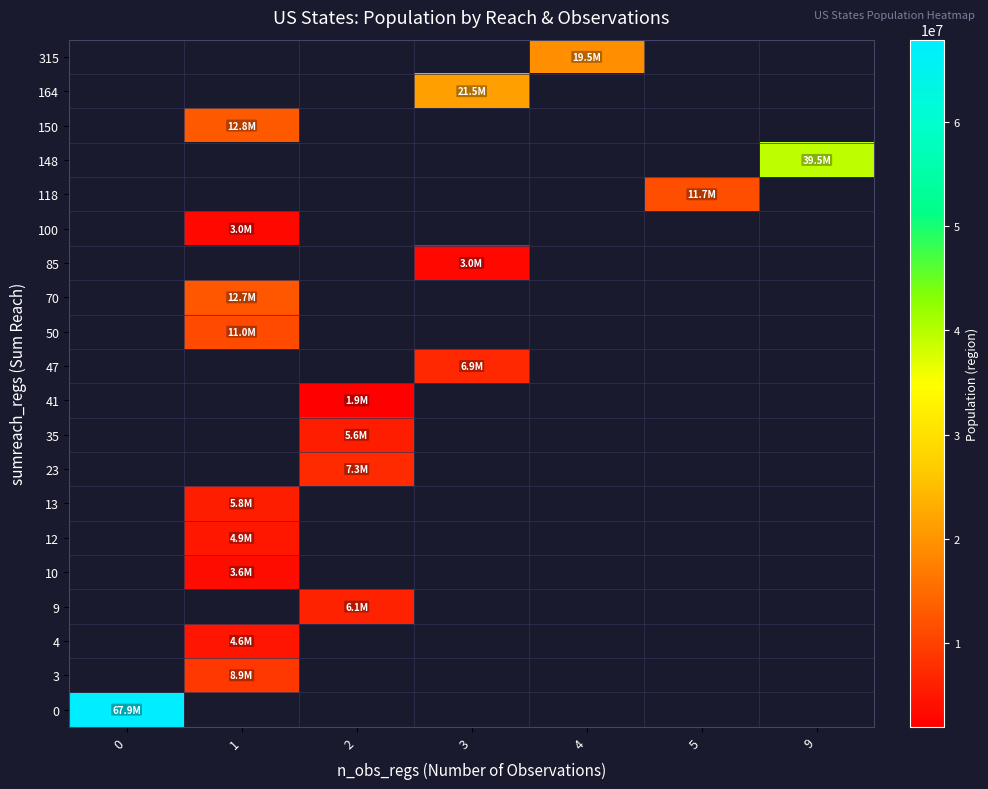

At how many categories does at least one series exceed 43176354?

1